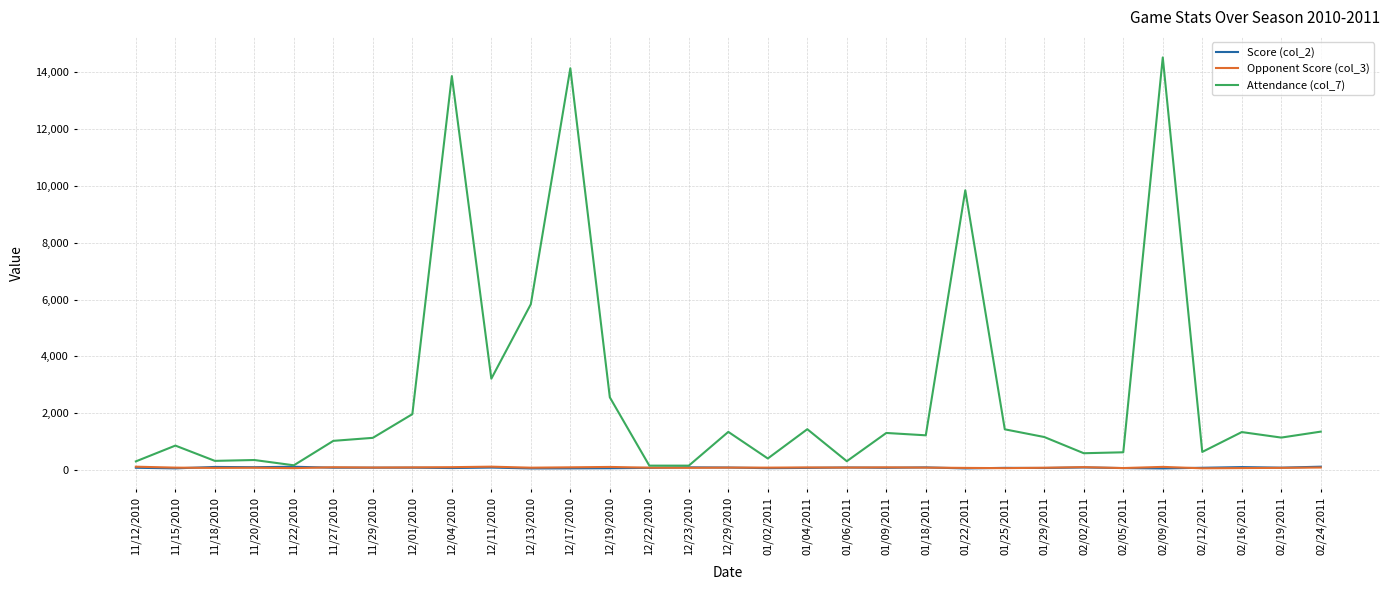

The value of Attendance (col_7) at 12/11/2010 is 961. True or false?

False